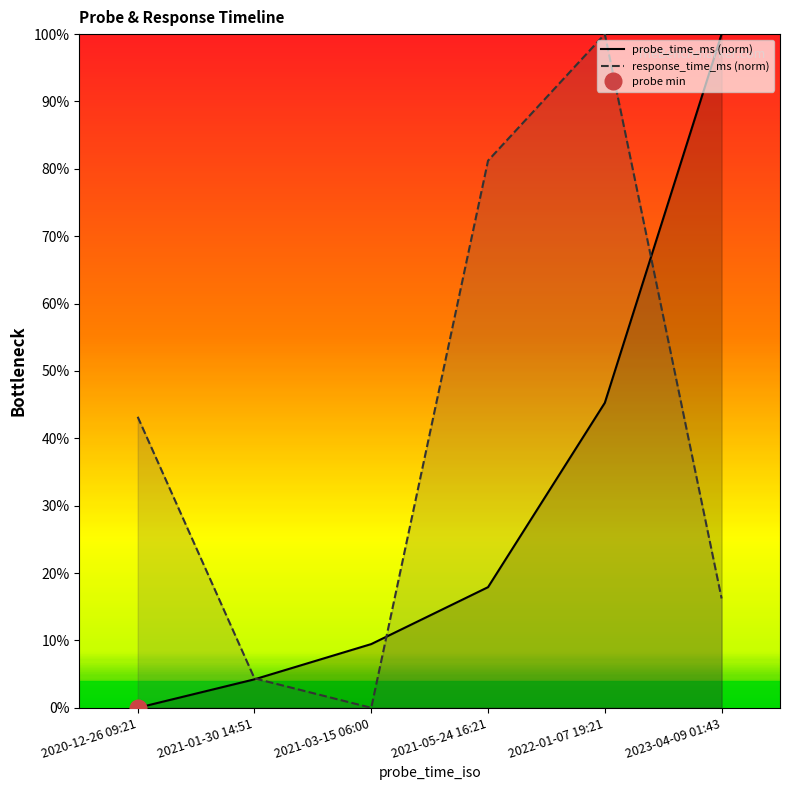

At which label is response_time_ms (norm) closest to 50?

2020-12-26 09:21